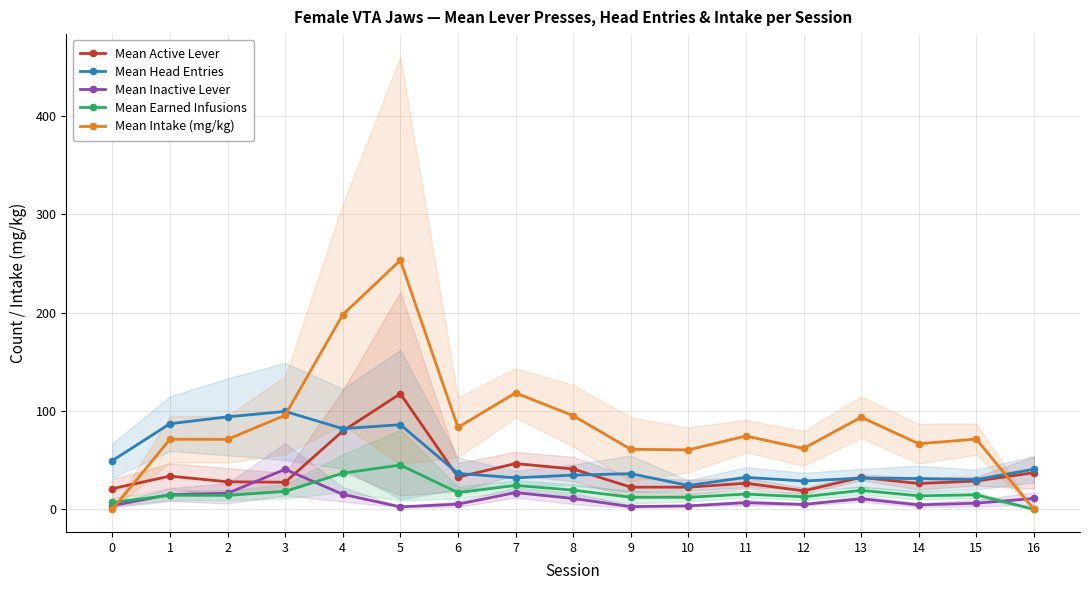

What is the total value across all series at 12?

127.1